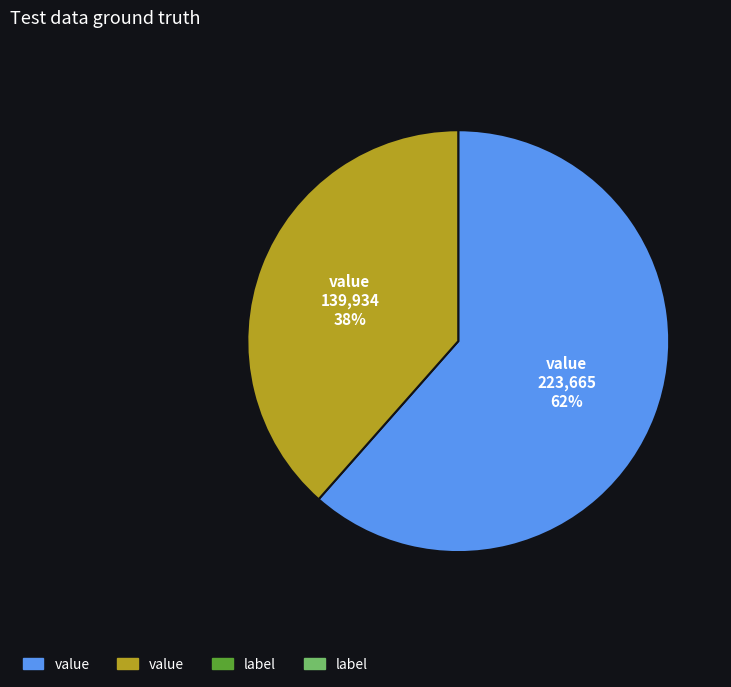

To the nearest percent, what is the average slice percentage?

50%